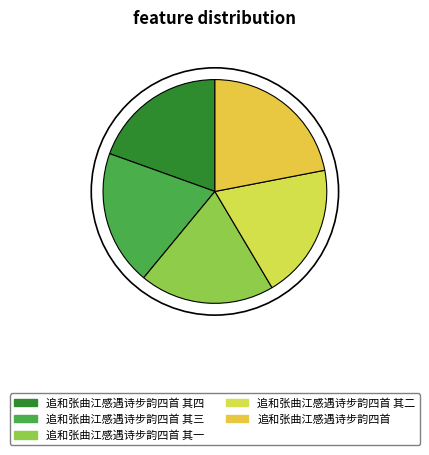

Rank the categories by value from highest to lowest.

追和张曲江感遇诗步韵四首, 追和张曲江感遇诗步韵四首 其四, 追和张曲江感遇诗步韵四首 其三, 追和张曲江感遇诗步韵四首 其二, 追和张曲江感遇诗步韵四首 其一